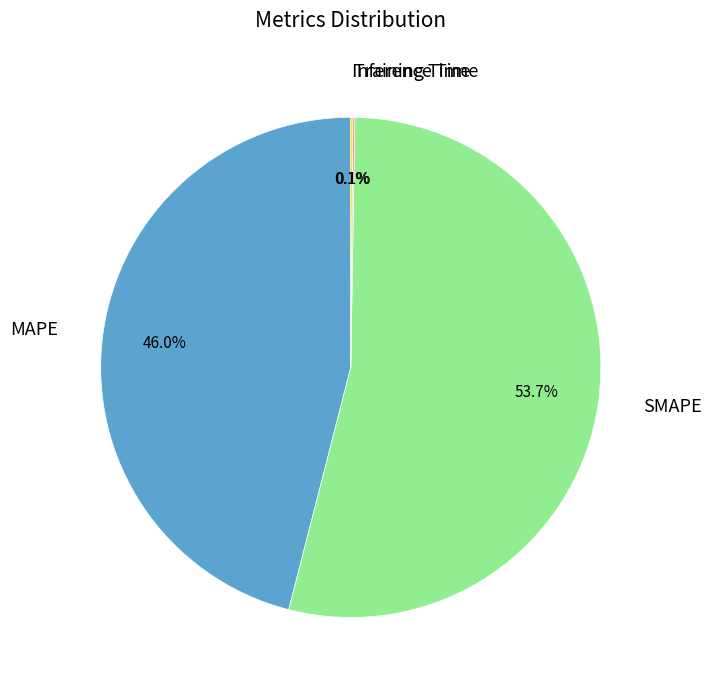

Is there any slice that represents more than half of the pie?

Yes